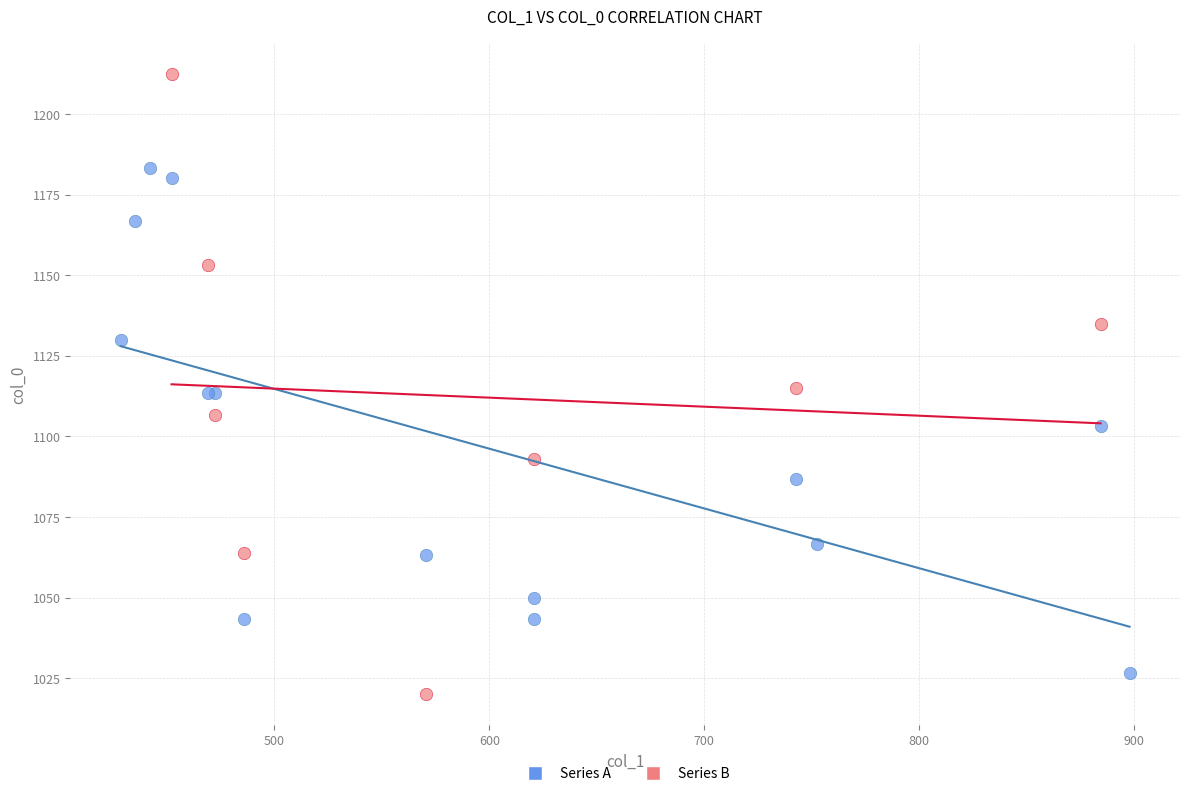

Which series reaches the maximum Y coordinate?

Series B